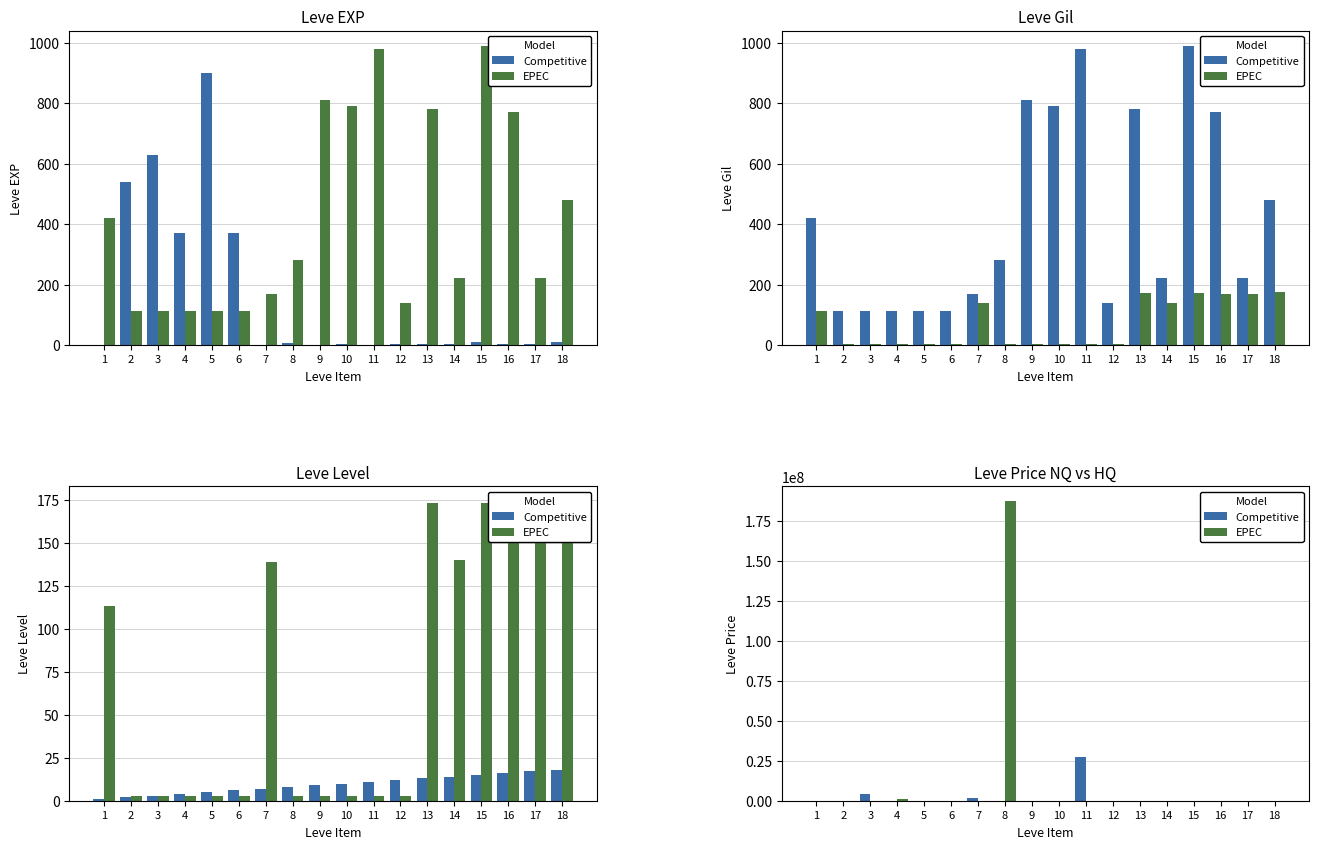

List the series in order of their overall mean, lowest first.

Competitive, EPEC